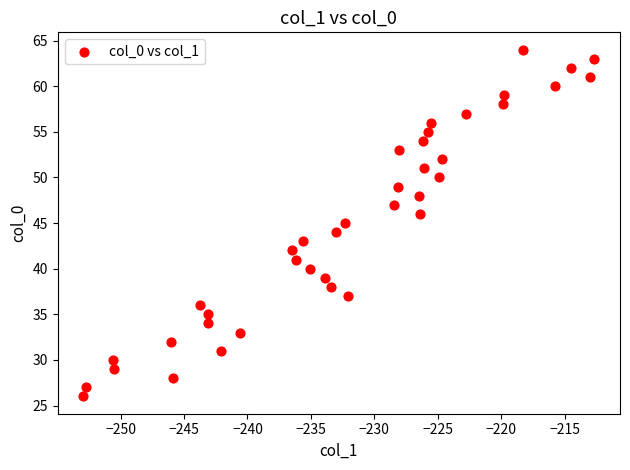

What is the range of Y values (max minus min)?

38